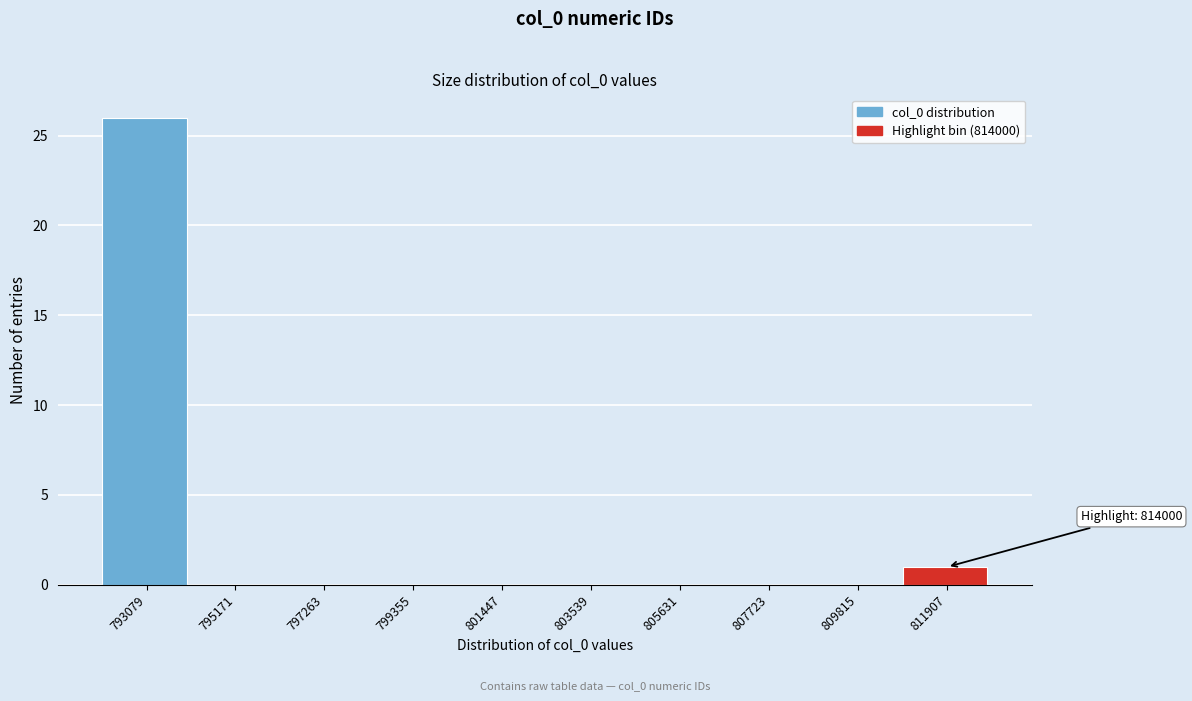

Reading left to right, list all the values displayed in this chart.

793079=26	795171=0	797263=0	799355=0	801447=0	803539=0	805631=0	807723=0	809815=0	811907=1